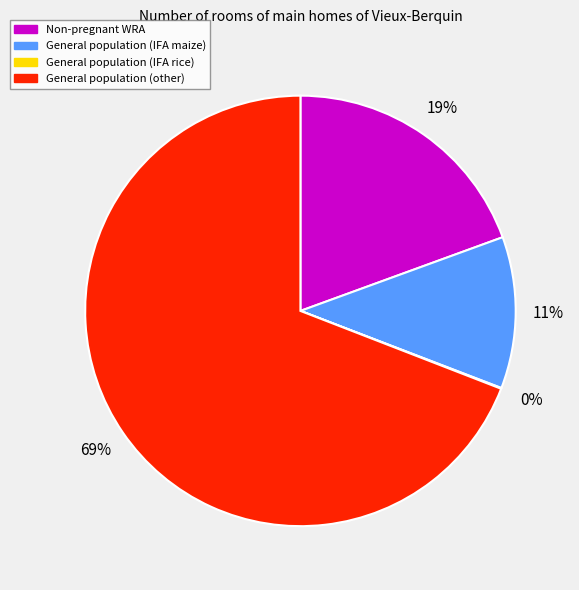

The General population (IFA maize) slice represents 5% of the pie. True or false?

False